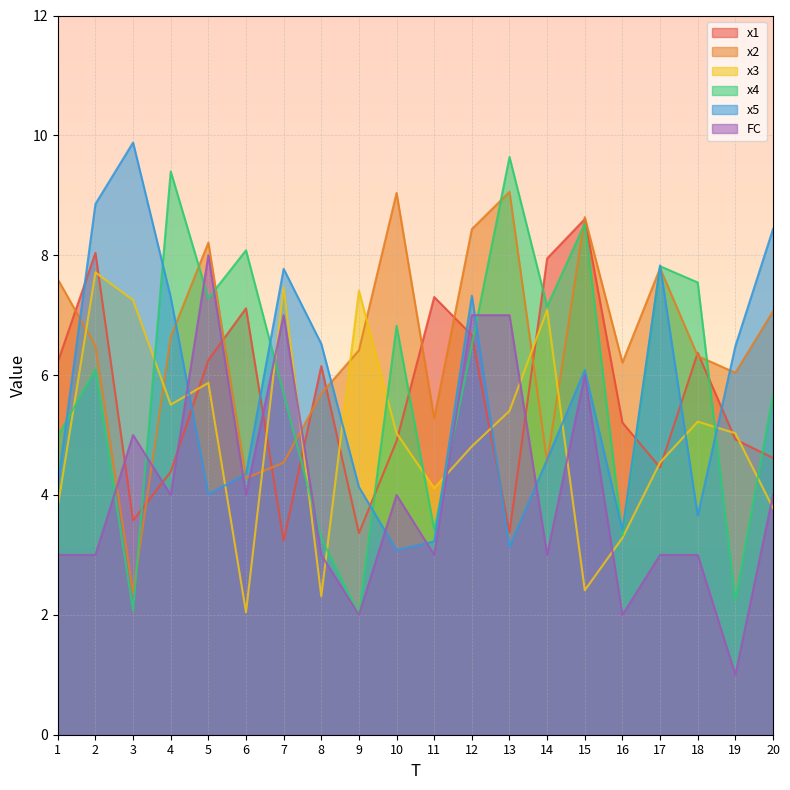

True or false: x1 and x2 intersect in this chart.

True